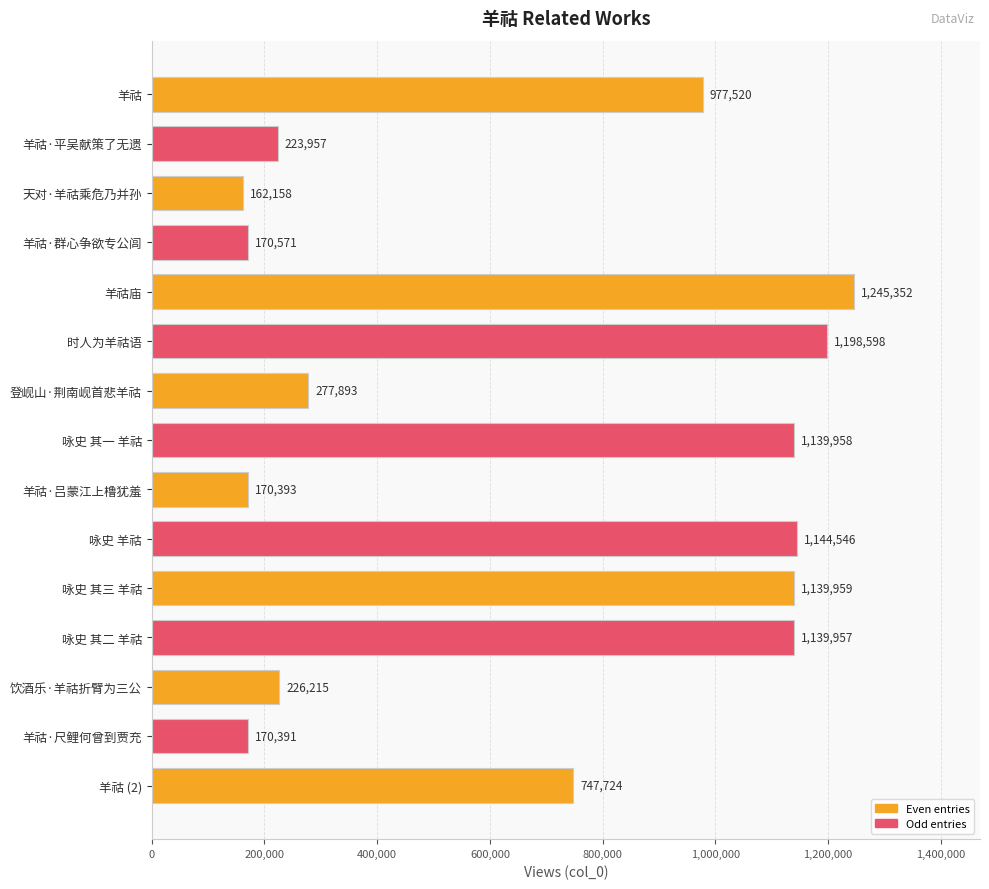

How many series are shown in this chart?

1